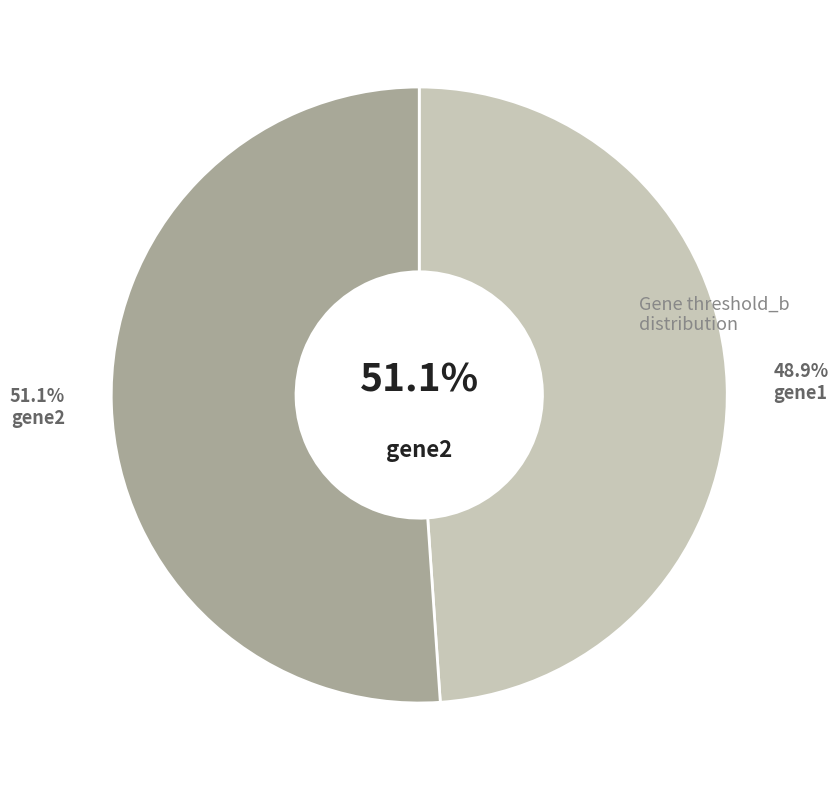

To the nearest percent, what percentage of the pie is gene1?

49%